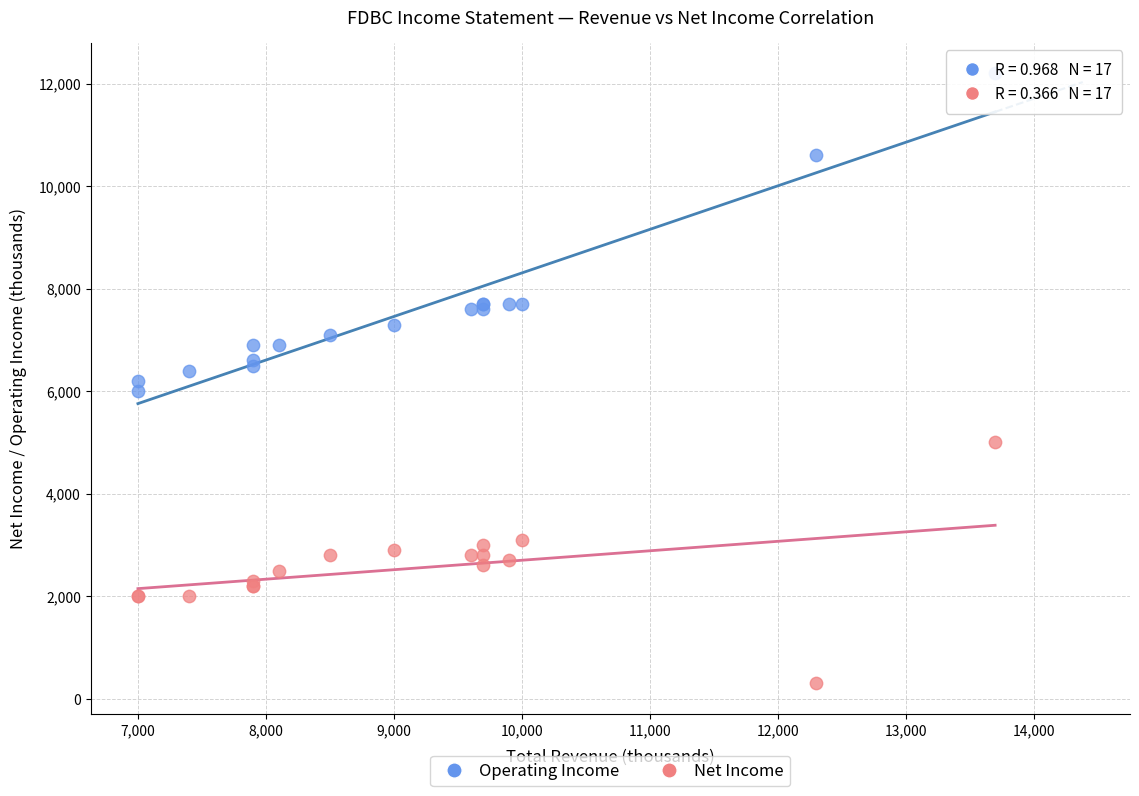

Which series reaches the maximum Y coordinate?

Operating Income